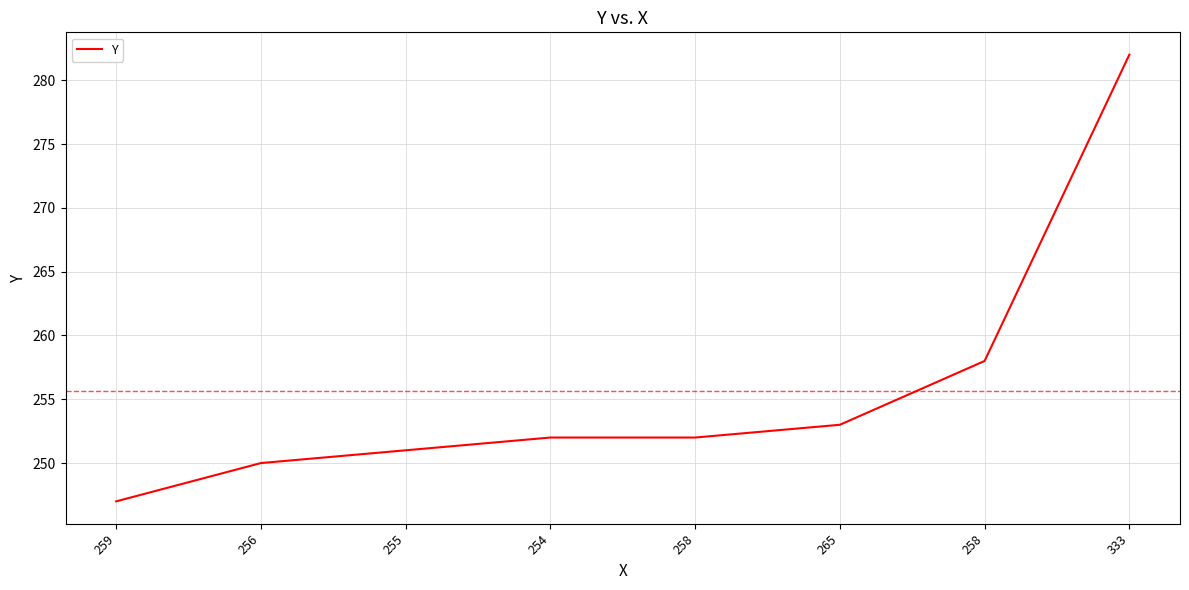

Rank the categories by value from highest to lowest.

333, 258, 265, 254, 258, 255, 256, 259